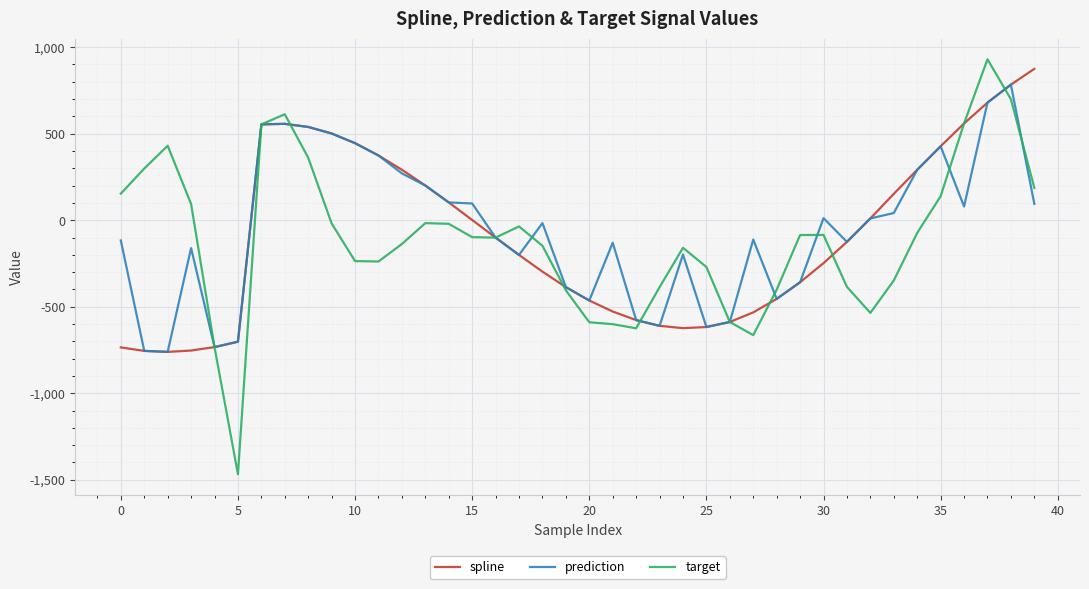

Which series has the largest range (max minus min)?

target